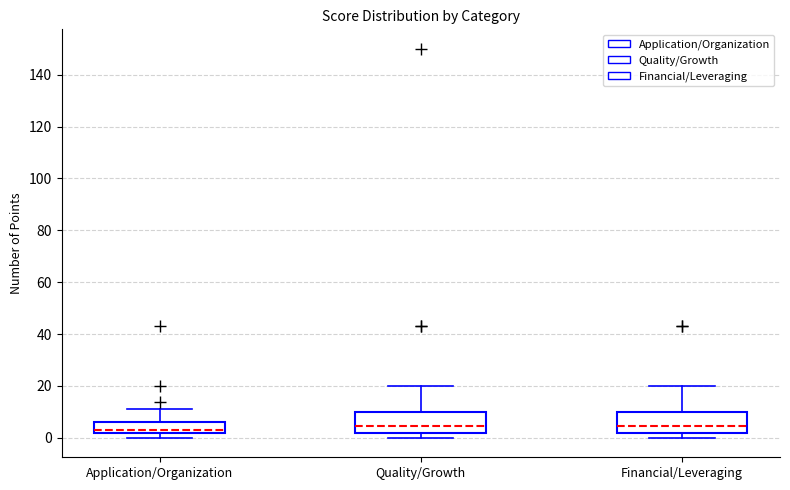

Where does the median line of the box for Application/Organization sit on the y-axis? The values are not printed on the chart, so give them approximately, as read against the axis.

4